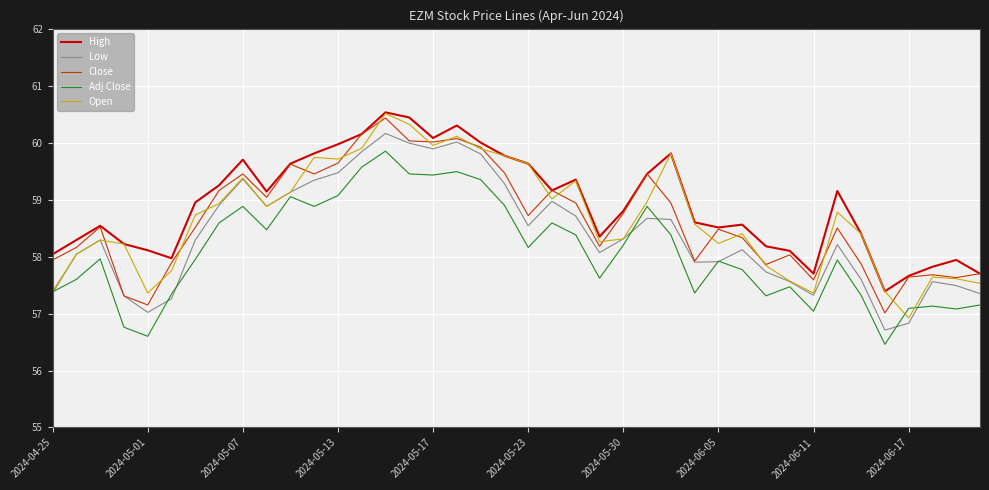

What is the highest value of the Close series?

60.4